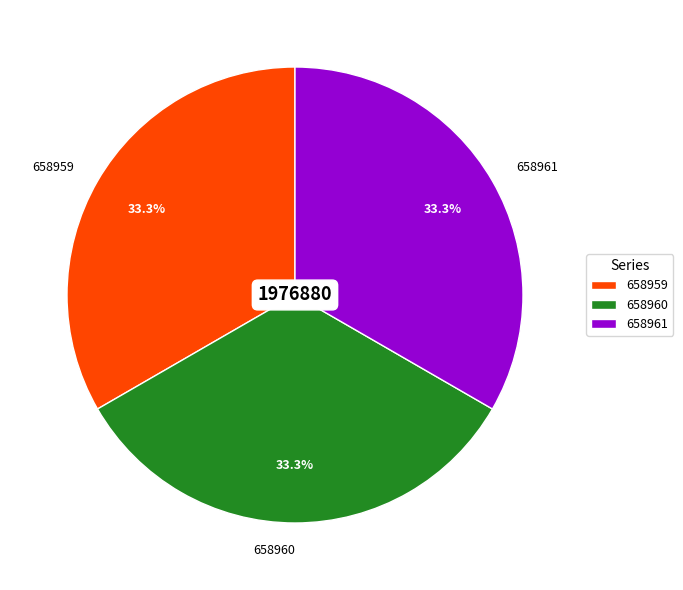

Is it true that 658960 is 33% of the pie?

True